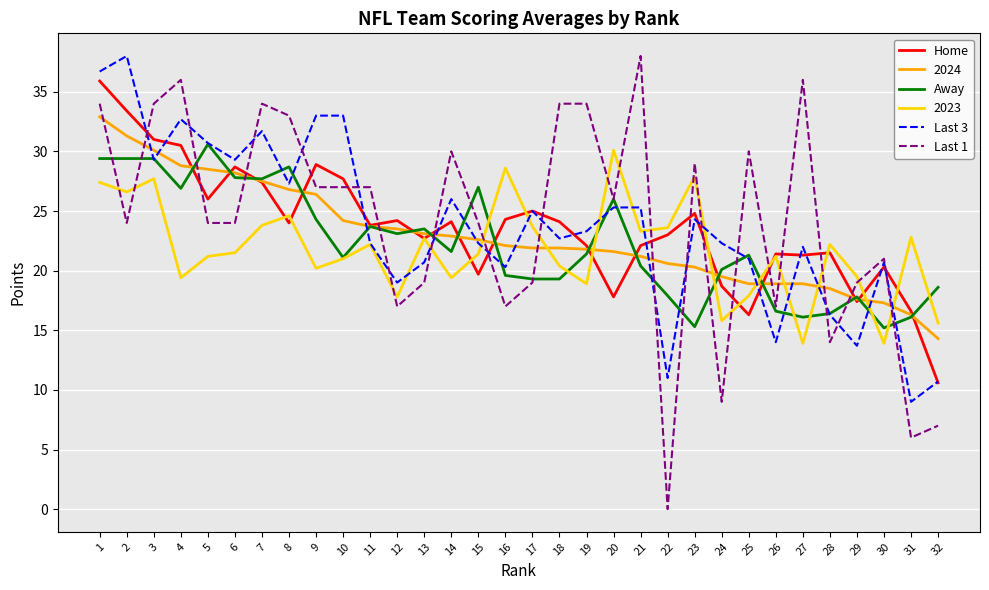

The Home series shows 15.1 at 22. True or false?

False